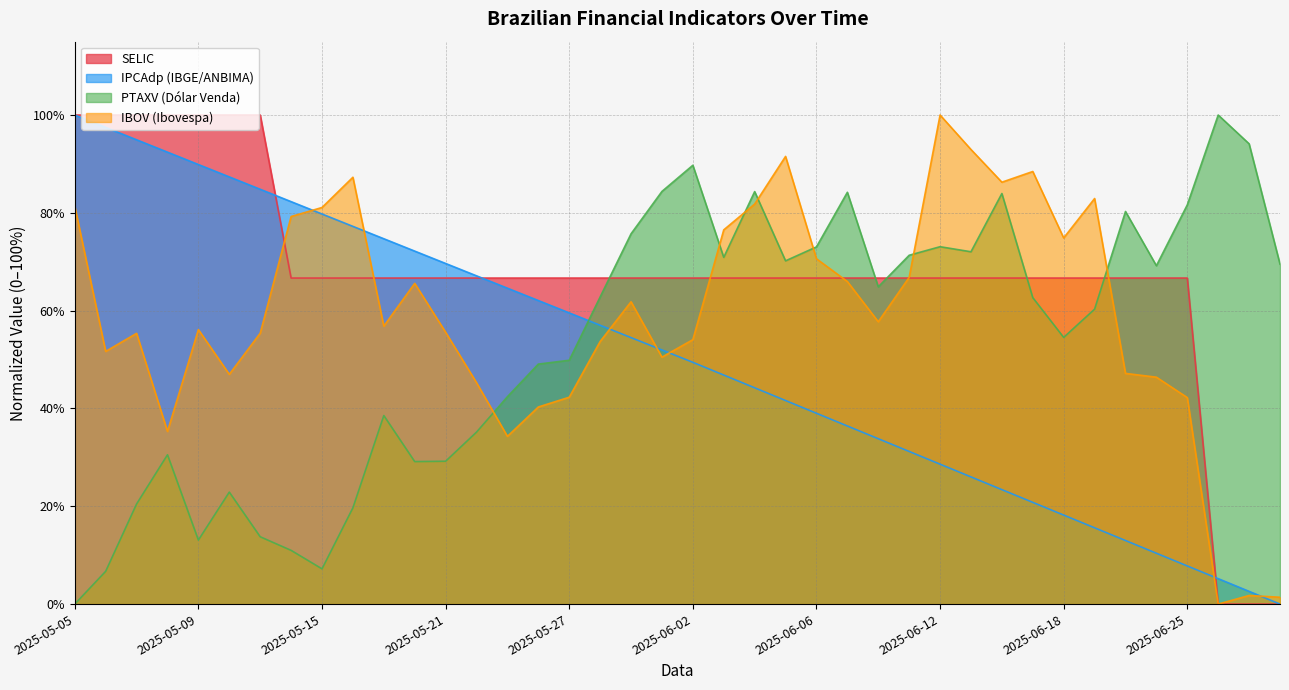

What is the highest value of the IPCAdp series?

100.0